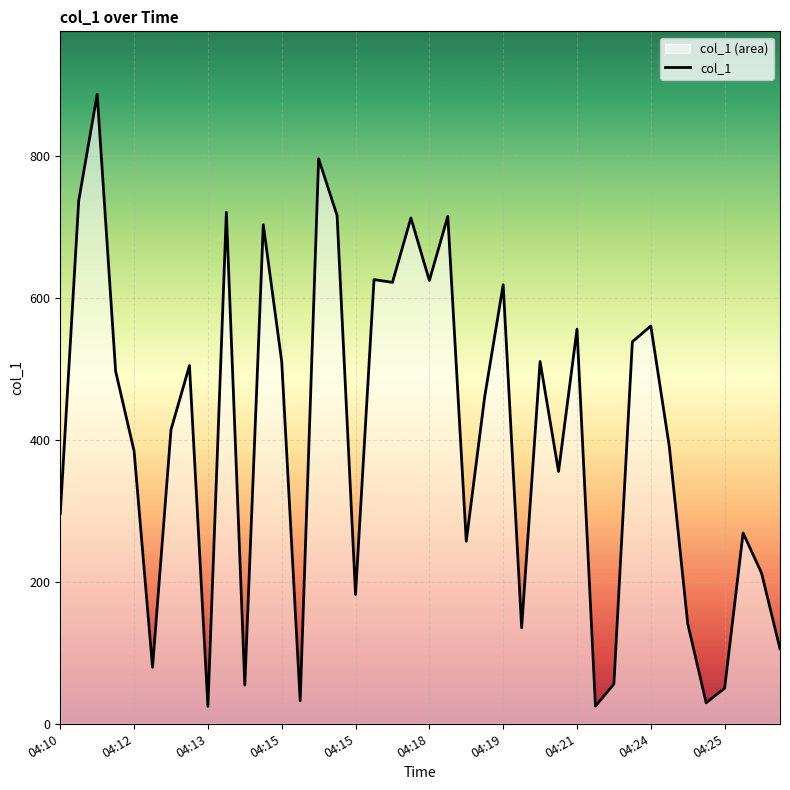

Does the chart display data point markers on the line(s)?

No